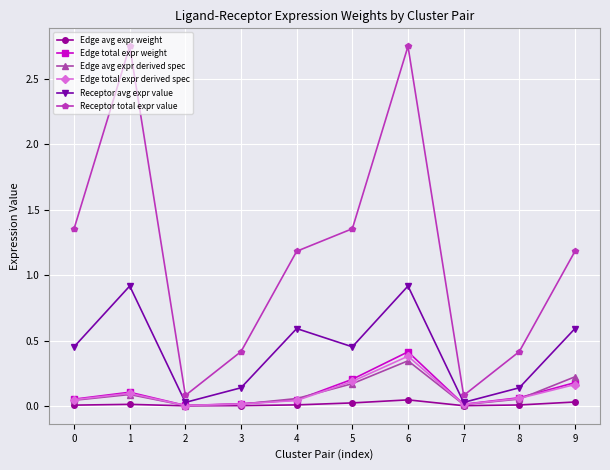

What is the maximum value for Receptor avg expr value?

0.9